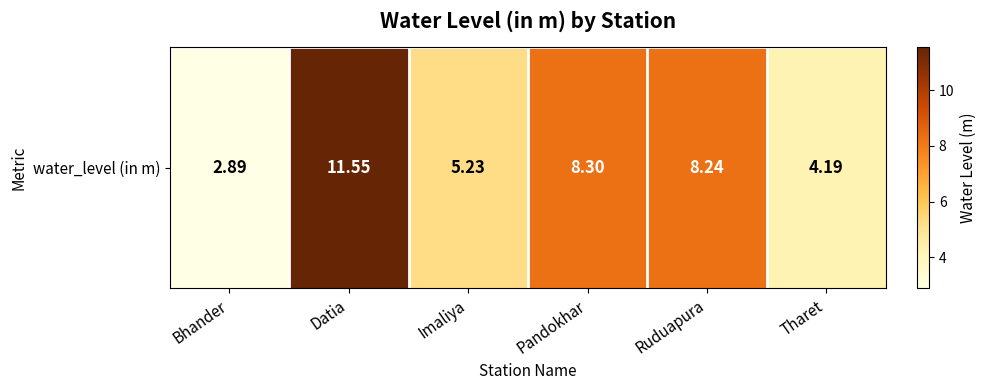

Where is the data nearest to the value 7?

Ruduapura